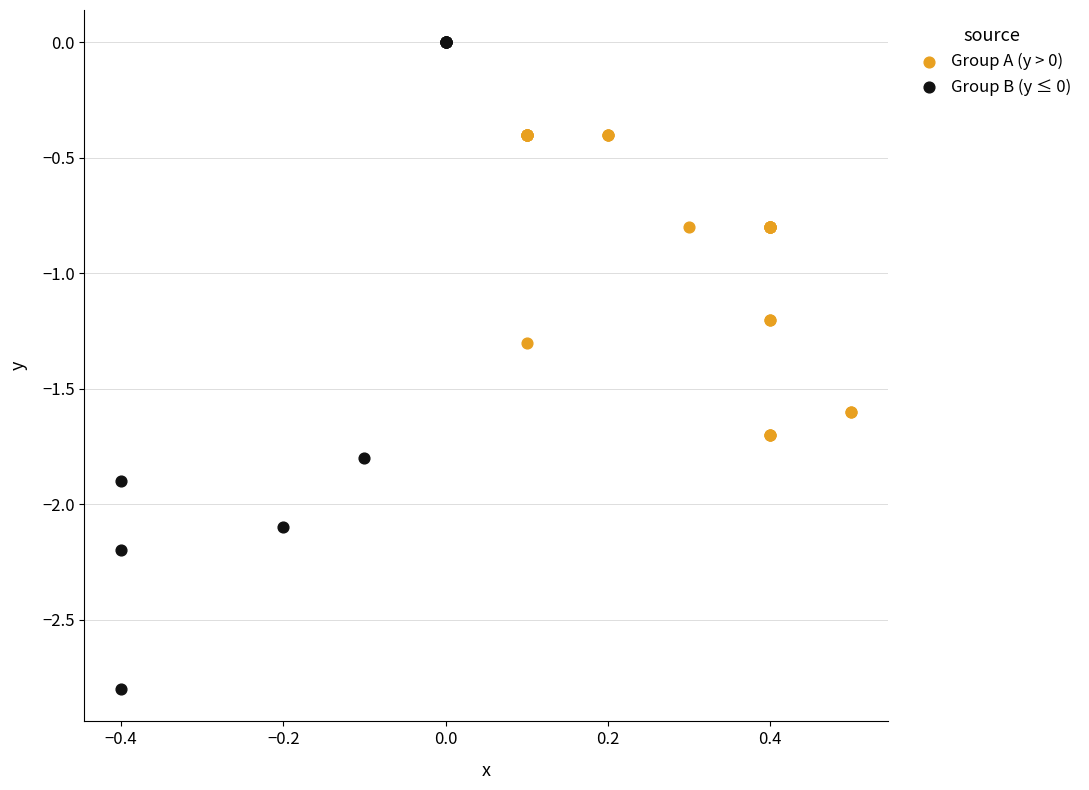

Which series reaches the maximum Y coordinate?

Group B (y ≤ 0)